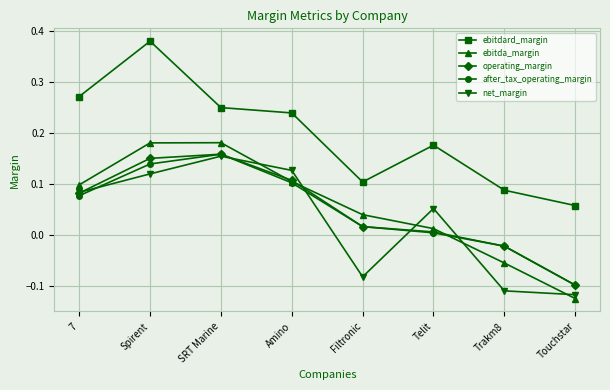

Which series has the widest spread of values?

ebitdard_margin